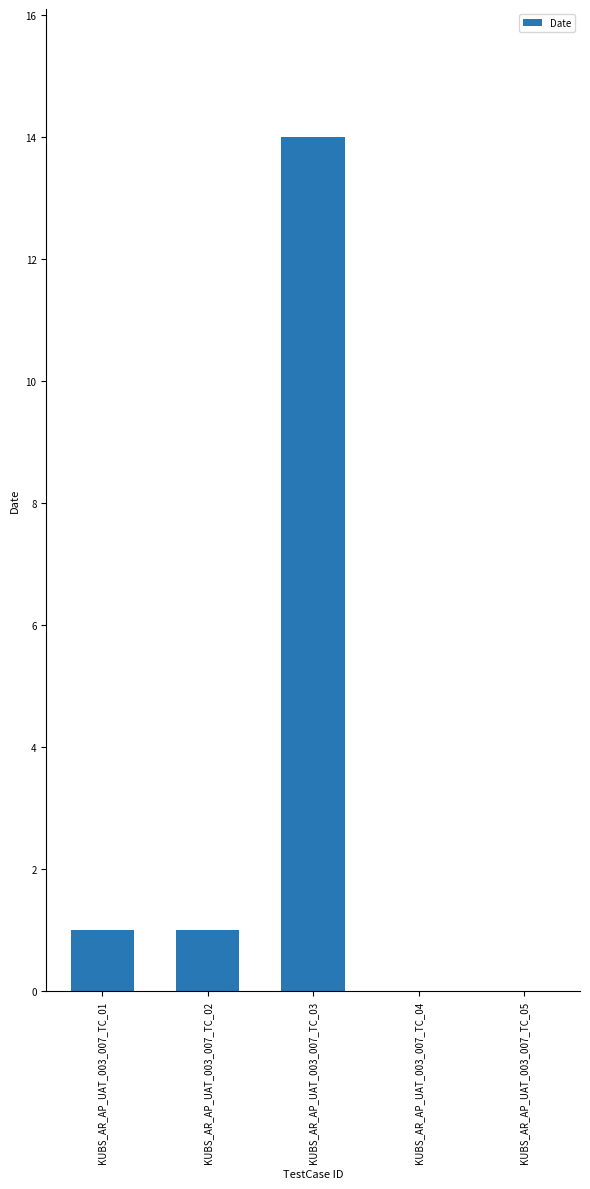

Is it true that the value at KUBS_AR_AP_UAT_003_007_TC_01 is 1?

True